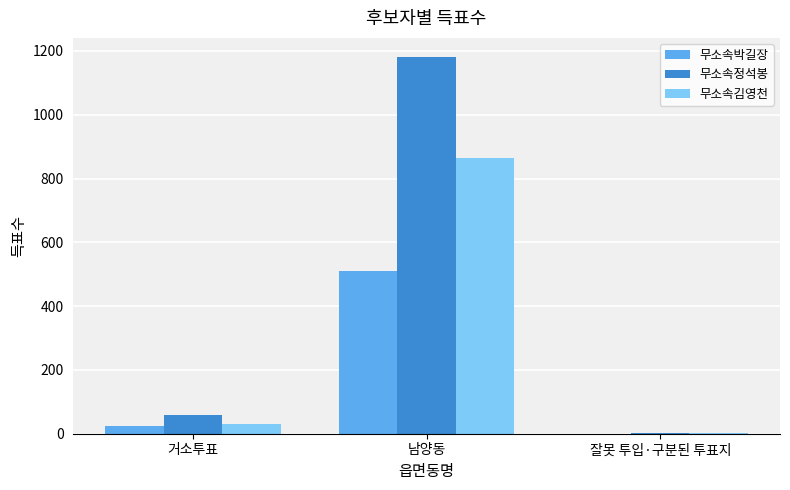

Reading left to right, extract all data points from this chart.

무소속박길장: 25	510	0
무소속정석봉: 58	1182	1
무소속김영천: 32	866	1